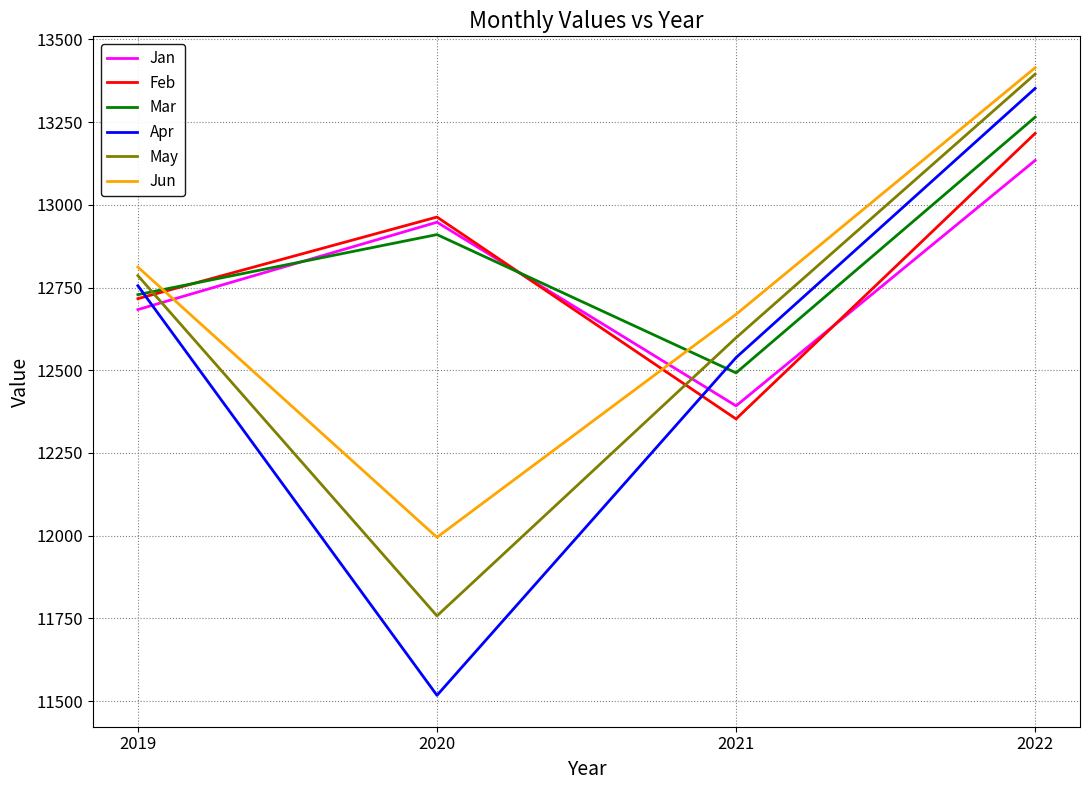

What are all the series names shown in the legend?

Jan, Feb, Mar, Apr, May, Jun